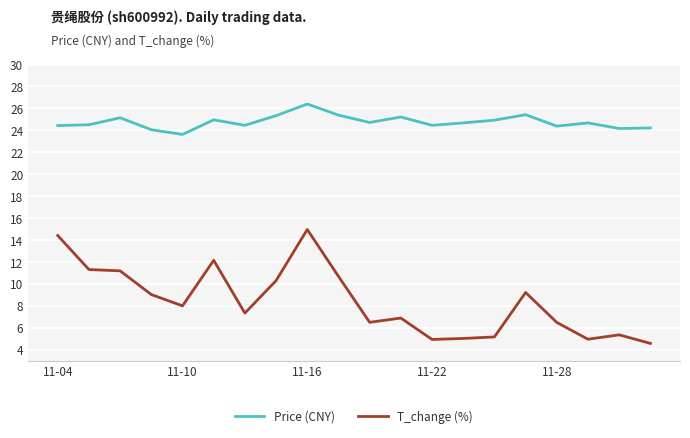

True or false: T_change (%) and Price (CNY) intersect in this chart.

False